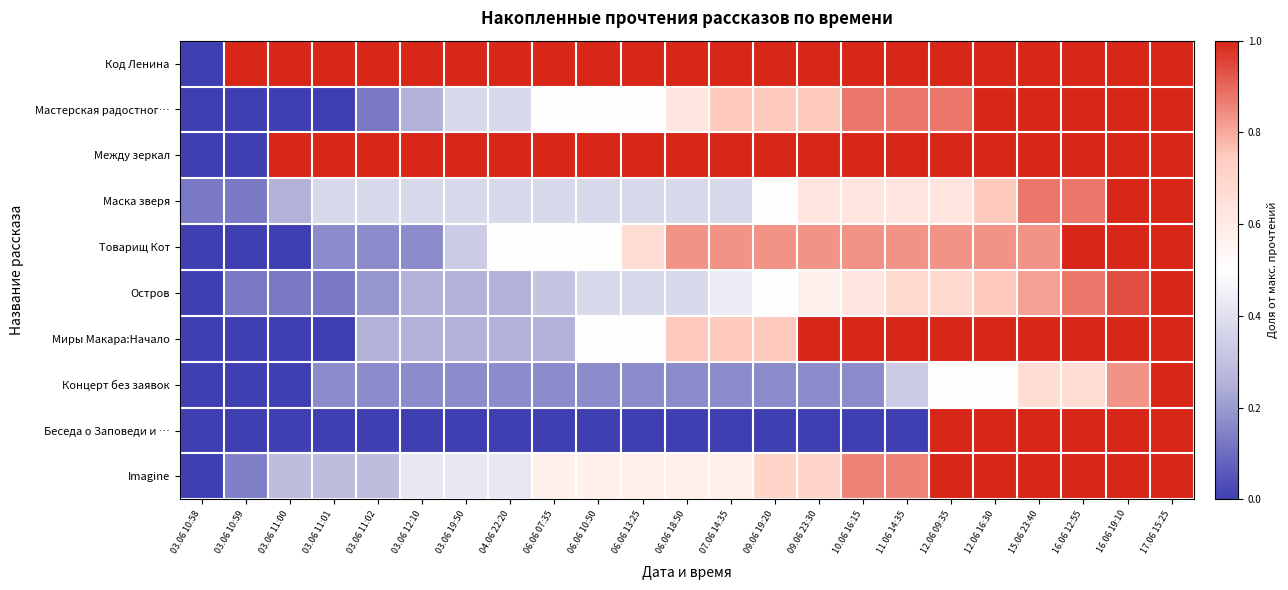

Reading left to right, what are all the values shown in this chart?

Код Ленина: 03.06 10:58=0.0	03.06 10:59=1.0	03.06 11:00=1.0	03.06 11:01=1.0	03.06 11:02=1.0	03.06 12:10=1.0	03.06 19:50=1.0	04.06 22:20=1.0	06.06 07:35=1.0	06.06 10:50=1.0	06.06 13:25=1.0	06.06 18:50=1.0	07.06 14:35=1.0	09.06 19:20=1.0	09.06 23:30=1.0	10.06 16:15=1.0	11.06 14:35=1.0	12.06 09:35=1.0	12.06 16:30=1.0	15.06 23:40=1.0	16.06 12:55=1.0	16.06 19:10=1.0	17.06 15:25=1.0
Мастерская радостног…: 03.06 10:58=0.0	03.06 10:59=0.0	03.06 11:00=0.0	03.06 11:01=0.0	03.06 11:02=0.1	03.06 12:10=0.2	03.06 19:50=0.4	04.06 22:20=0.4	06.06 07:35=0.5	06.06 10:50=0.5	06.06 13:25=0.5	06.06 18:50=0.6	07.06 14:35=0.8	09.06 19:20=0.8	09.06 23:30=0.8	10.06 16:15=0.9	11.06 14:35=0.9	12.06 09:35=0.9	12.06 16:30=1.0	15.06 23:40=1.0	16.06 12:55=1.0	16.06 19:10=1.0	17.06 15:25=1.0
Между зеркал: 03.06 10:58=0.0	03.06 10:59=0.0	03.06 11:00=1.0	03.06 11:01=1.0	03.06 11:02=1.0	03.06 12:10=1.0	03.06 19:50=1.0	04.06 22:20=1.0	06.06 07:35=1.0	06.06 10:50=1.0	06.06 13:25=1.0	06.06 18:50=1.0	07.06 14:35=1.0	09.06 19:20=1.0	09.06 23:30=1.0	10.06 16:15=1.0	11.06 14:35=1.0	12.06 09:35=1.0	12.06 16:30=1.0	15.06 23:40=1.0	16.06 12:55=1.0	16.06 19:10=1.0	17.06 15:25=1.0
Маска зверя: 03.06 10:58=0.1	03.06 10:59=0.1	03.06 11:00=0.2	03.06 11:01=0.4	03.06 11:02=0.4	03.06 12:10=0.4	03.06 19:50=0.4	04.06 22:20=0.4	06.06 07:35=0.4	06.06 10:50=0.4	06.06 13:25=0.4	06.06 18:50=0.4	07.06 14:35=0.4	09.06 19:20=0.5	09.06 23:30=0.6	10.06 16:15=0.6	11.06 14:35=0.6	12.06 09:35=0.6	12.06 16:30=0.8	15.06 23:40=0.9	16.06 12:55=0.9	16.06 19:10=1.0	17.06 15:25=1.0
Товарищ Кот: 03.06 10:58=0.0	03.06 10:59=0.0	03.06 11:00=0.0	03.06 11:01=0.2	03.06 11:02=0.2	03.06 12:10=0.2	03.06 19:50=0.3	04.06 22:20=0.5	06.06 07:35=0.5	06.06 10:50=0.5	06.06 13:25=0.7	06.06 18:50=0.8	07.06 14:35=0.8	09.06 19:20=0.8	09.06 23:30=0.8	10.06 16:15=0.8	11.06 14:35=0.8	12.06 09:35=0.8	12.06 16:30=0.8	15.06 23:40=0.8	16.06 12:55=1.0	16.06 19:10=1.0	17.06 15:25=1.0
Остров: 03.06 10:58=0.0	03.06 10:59=0.1	03.06 11:00=0.1	03.06 11:01=0.1	03.06 11:02=0.2	03.06 12:10=0.2	03.06 19:50=0.2	04.06 22:20=0.2	06.06 07:35=0.3	06.06 10:50=0.4	06.06 13:25=0.4	06.06 18:50=0.4	07.06 14:35=0.4	09.06 19:20=0.5	09.06 23:30=0.6	10.06 16:15=0.6	11.06 14:35=0.7	12.06 09:35=0.7	12.06 16:30=0.8	15.06 23:40=0.8	16.06 12:55=0.9	16.06 19:10=0.9	17.06 15:25=1.0
Миры Макара:Начало: 03.06 10:58=0.0	03.06 10:59=0.0	03.06 11:00=0.0	03.06 11:01=0.0	03.06 11:02=0.2	03.06 12:10=0.2	03.06 19:50=0.2	04.06 22:20=0.2	06.06 07:35=0.2	06.06 10:50=0.5	06.06 13:25=0.5	06.06 18:50=0.8	07.06 14:35=0.8	09.06 19:20=0.8	09.06 23:30=1.0	10.06 16:15=1.0	11.06 14:35=1.0	12.06 09:35=1.0	12.06 16:30=1.0	15.06 23:40=1.0	16.06 12:55=1.0	16.06 19:10=1.0	17.06 15:25=1.0
Концерт без заявок: 03.06 10:58=0.0	03.06 10:59=0.0	03.06 11:00=0.0	03.06 11:01=0.2	03.06 11:02=0.2	03.06 12:10=0.2	03.06 19:50=0.2	04.06 22:20=0.2	06.06 07:35=0.2	06.06 10:50=0.2	06.06 13:25=0.2	06.06 18:50=0.2	07.06 14:35=0.2	09.06 19:20=0.2	09.06 23:30=0.2	10.06 16:15=0.2	11.06 14:35=0.3	12.06 09:35=0.5	12.06 16:30=0.5	15.06 23:40=0.7	16.06 12:55=0.7	16.06 19:10=0.8	17.06 15:25=1.0
Беседа о Заповеди и …: 03.06 10:58=0.0	03.06 10:59=0.0	03.06 11:00=0.0	03.06 11:01=0.0	03.06 11:02=0.0	03.06 12:10=0.0	03.06 19:50=0.0	04.06 22:20=0.0	06.06 07:35=0.0	06.06 10:50=0.0	06.06 13:25=0.0	06.06 18:50=0.0	07.06 14:35=0.0	09.06 19:20=0.0	09.06 23:30=0.0	10.06 16:15=0.0	11.06 14:35=0.0	12.06 09:35=1.0	12.06 16:30=1.0	15.06 23:40=1.0	16.06 12:55=1.0	16.06 19:10=1.0	17.06 15:25=1.0
Imagine: 03.06 10:58=0.0	03.06 10:59=0.1	03.06 11:00=0.3	03.06 11:01=0.3	03.06 11:02=0.3	03.06 12:10=0.4	03.06 19:50=0.4	04.06 22:20=0.4	06.06 07:35=0.6	06.06 10:50=0.6	06.06 13:25=0.6	06.06 18:50=0.6	07.06 14:35=0.6	09.06 19:20=0.7	09.06 23:30=0.7	10.06 16:15=0.9	11.06 14:35=0.9	12.06 09:35=1.0	12.06 16:30=1.0	15.06 23:40=1.0	16.06 12:55=1.0	16.06 19:10=1.0	17.06 15:25=1.0